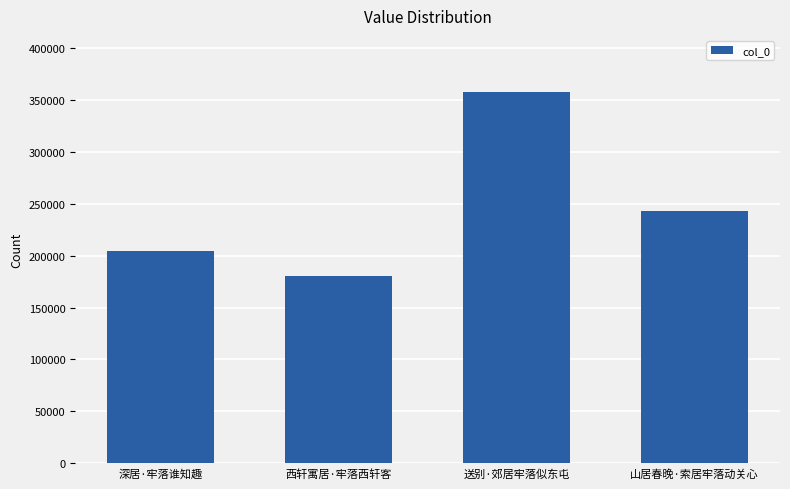

What is the approximate value at 西轩寓居·牢落西轩客, to the nearest 50?

180800